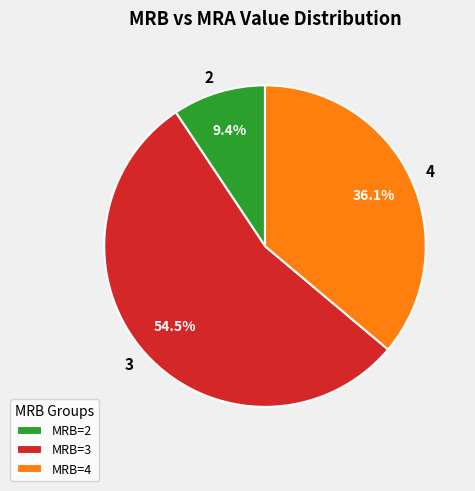

Is there any slice that represents more than half of the pie?

Yes